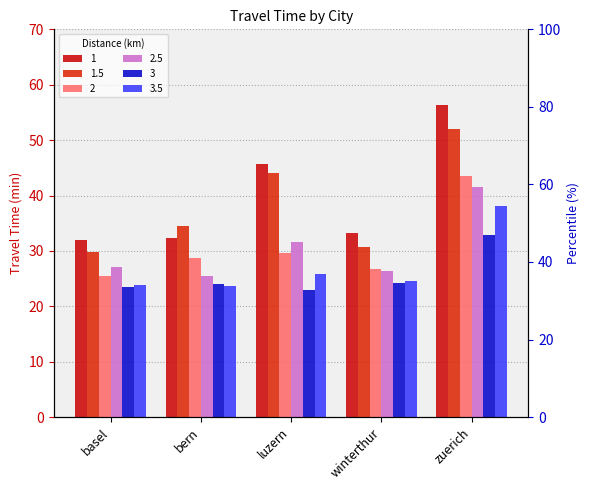

List the series in order of their peak value, lowest first.

3, 3.5, 2.5, 2, 1.5, 1